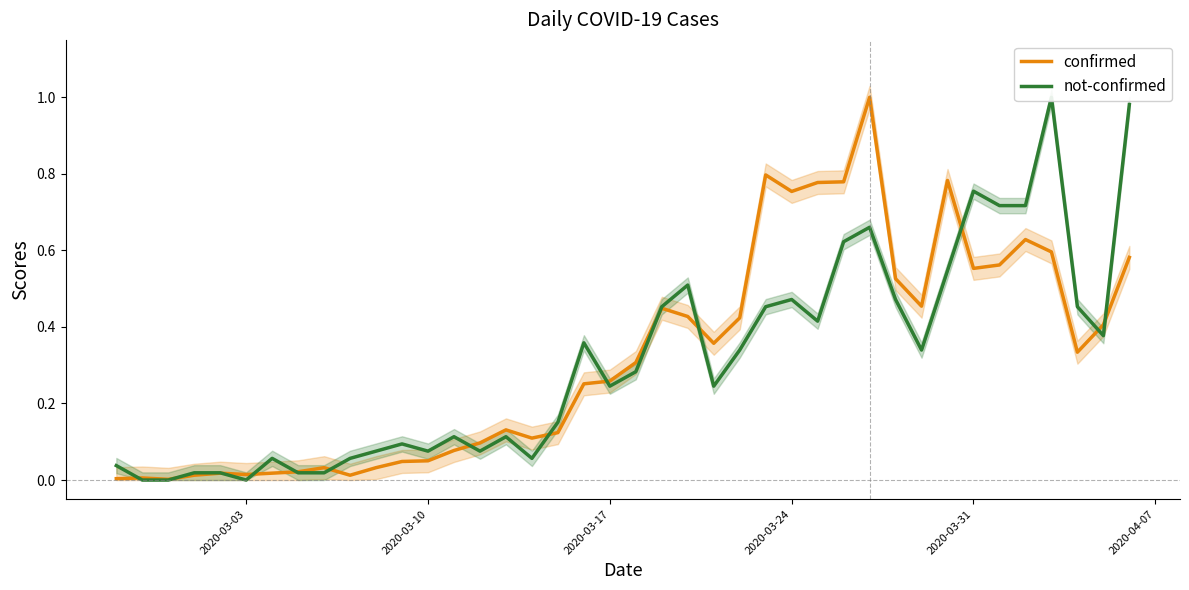

The confirmed series shows 0.9 at 2020-03-31. True or false?

False